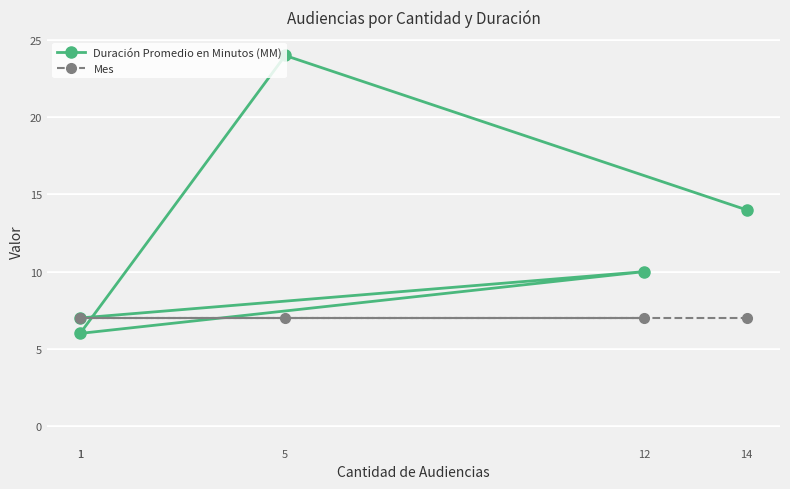

The Mes series shows 11 at 5. True or false?

False